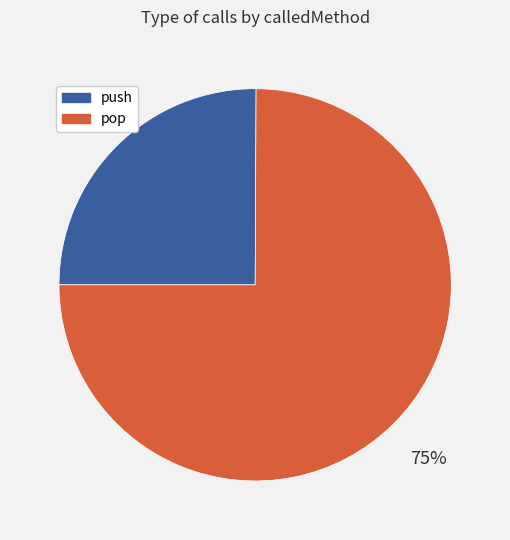

Does any single category account for the majority?

Yes